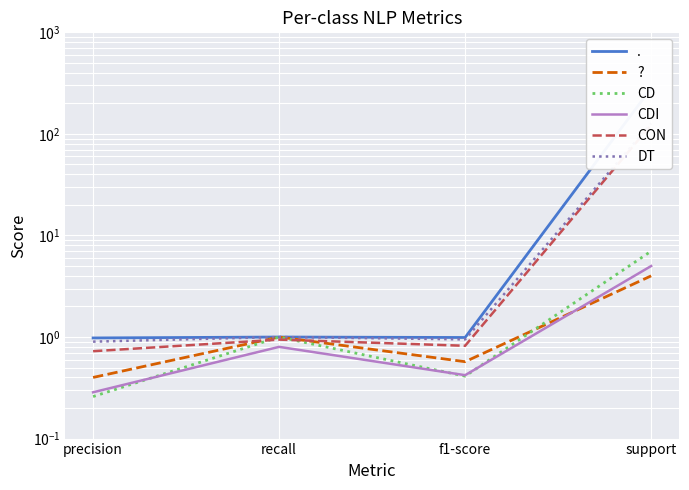

The CD series shows 0.3 at precision. True or false?

True